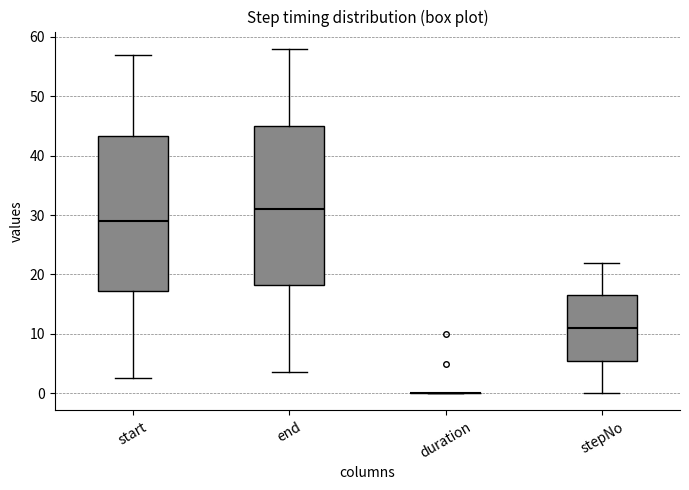

Reading left to right, transcribe this box plot: for each box, give where its median line is, the range the box spans, and where its two whiskers end, as read against the y-axis. The values are not printed on the chart, so give them approximately, as read against the axis.

start: median 29, box 17 to 43, whiskers 3 to 57
end: median 31, box 18 to 45, whiskers 4 to 58
duration: box collapsed to a line at 0, whiskers 0 to 0
stepNo: median 11, box 6 to 17, whiskers 0 to 22